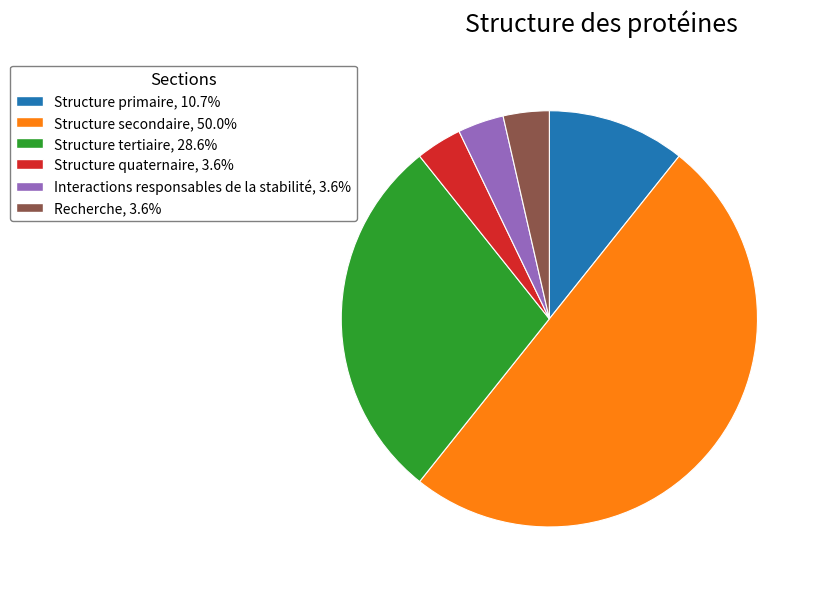

Combined, do Structure primaire and Structure quaternaire account for over 50%?

No